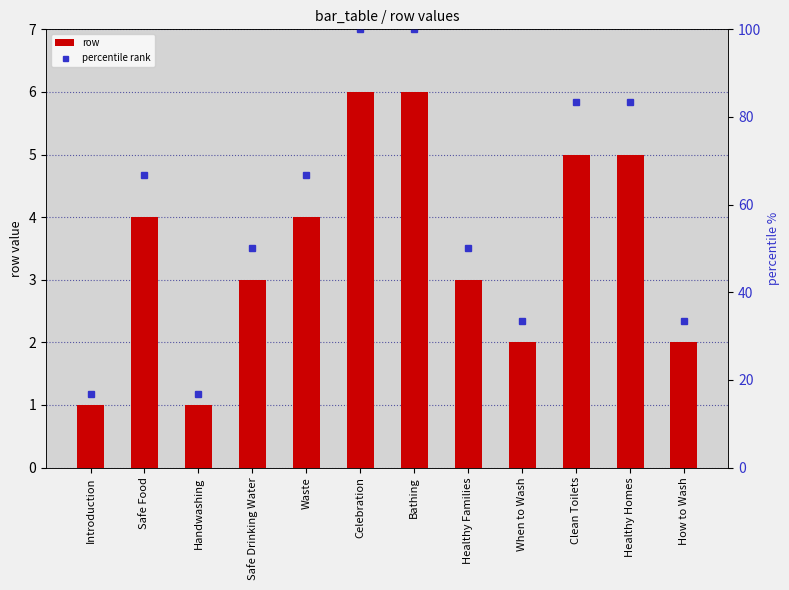

What is the label of the 10th bar from the right?

Handwashing